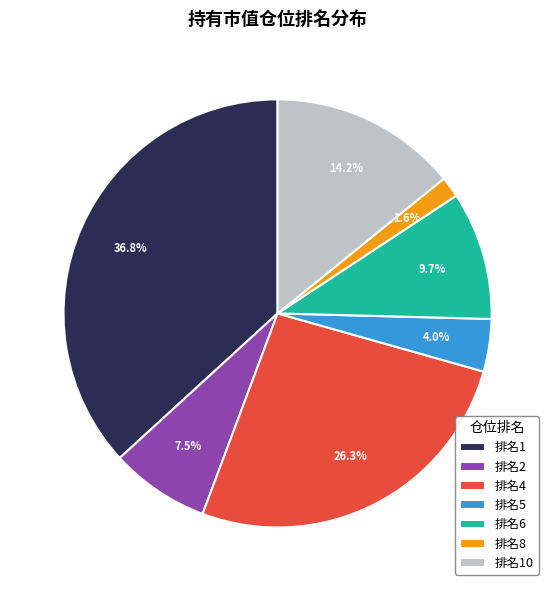

Does 排名1 represent more than half of the total?

No